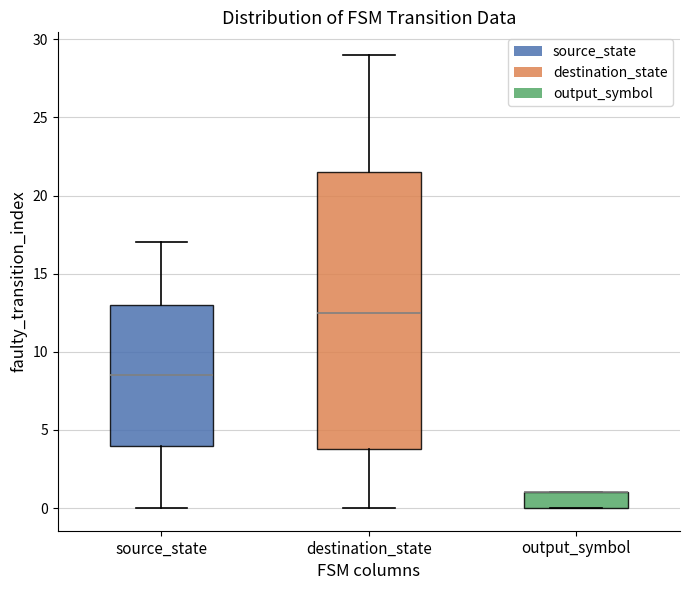

Which box is the tallest, from its lower edge to its upper edge?

destination_state